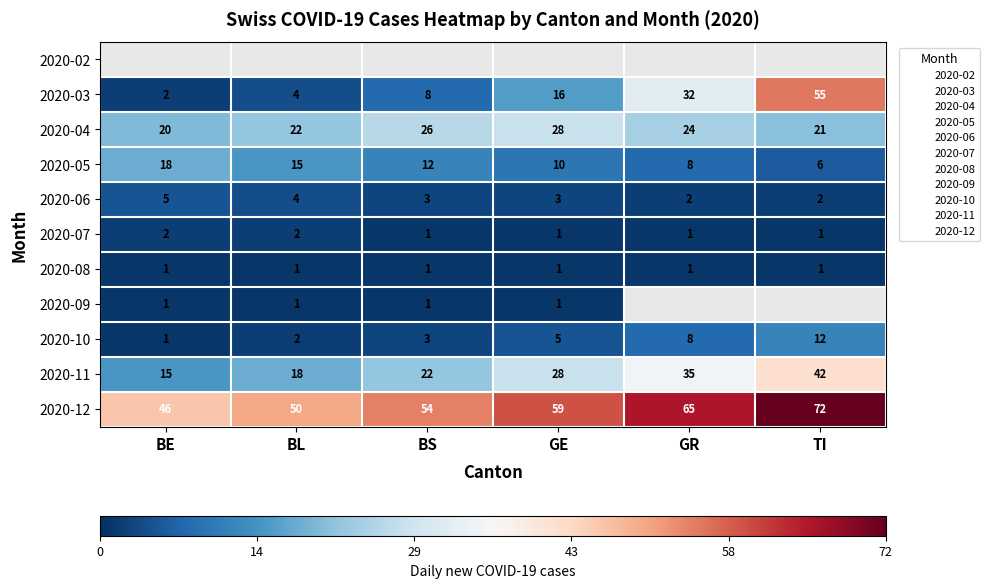

Between BS and BL, which is larger?

BL